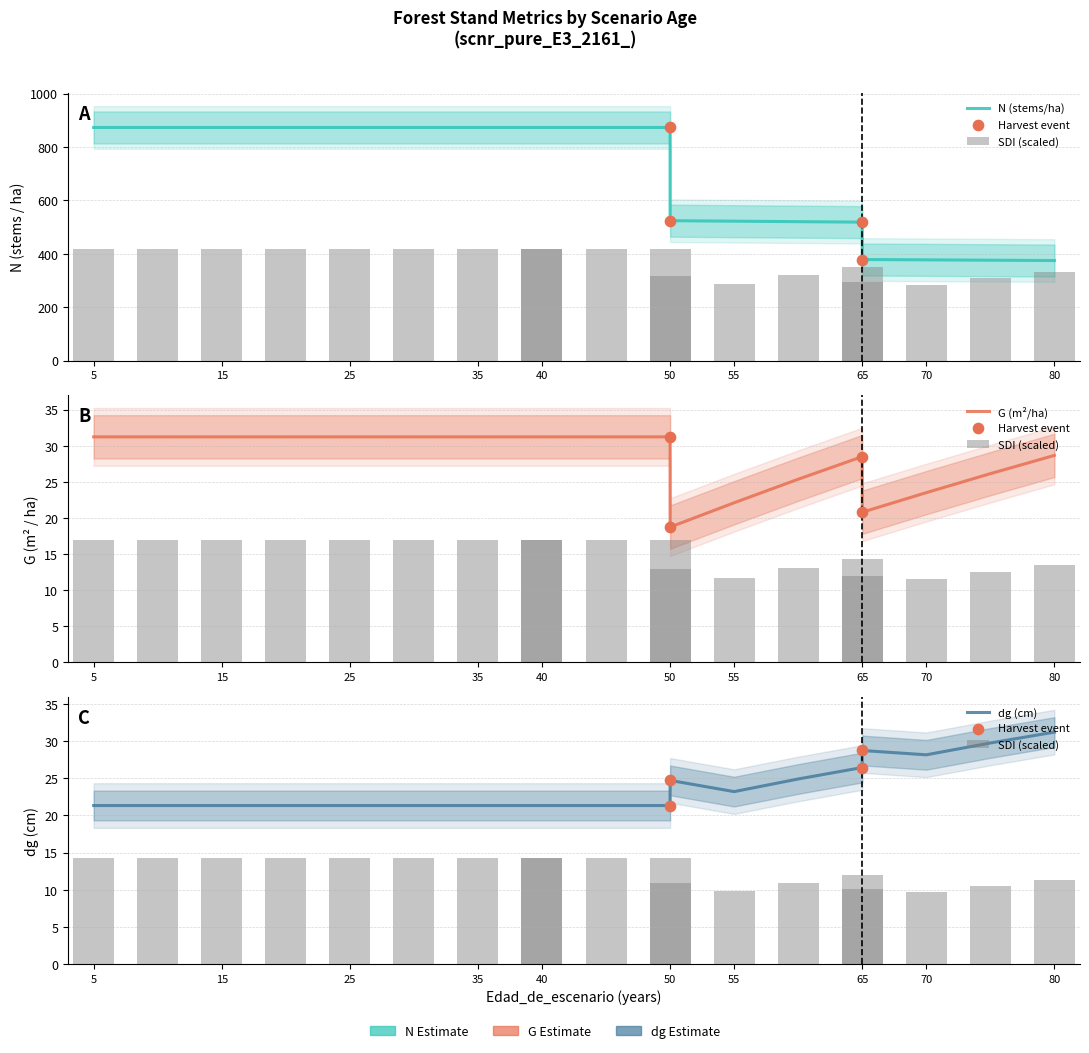

What are all the series names shown in the legend?

N, G, dg, SDI